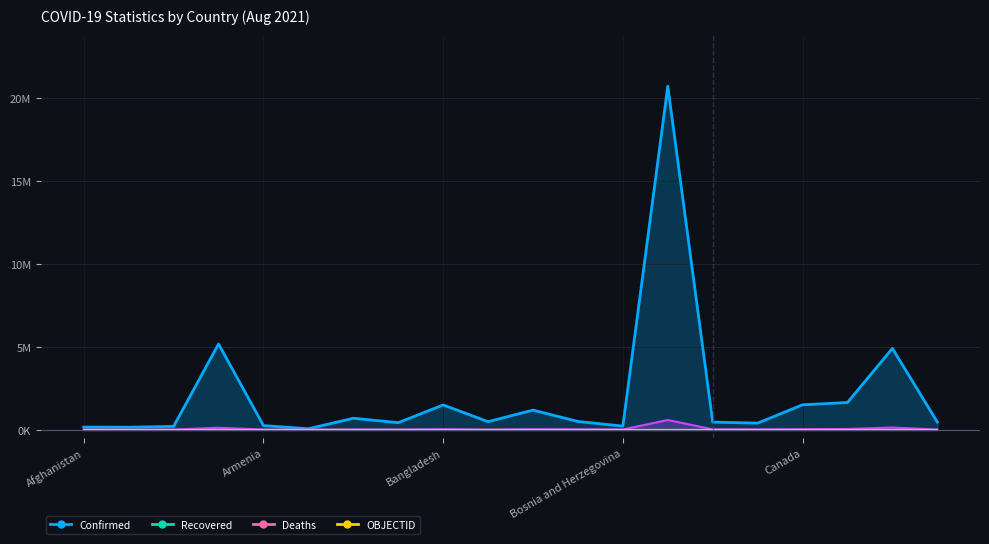

True or false: Deaths has more than 1 interior local peaks.

True